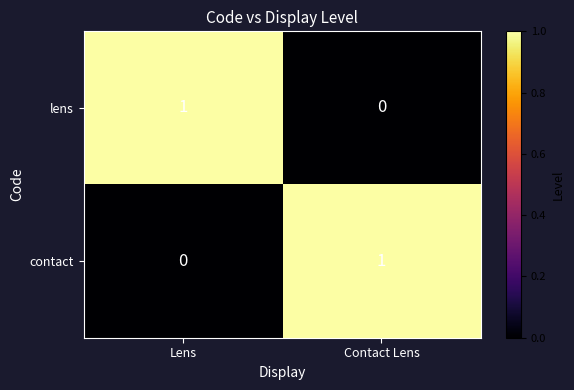

What is the greatest value displayed?

1